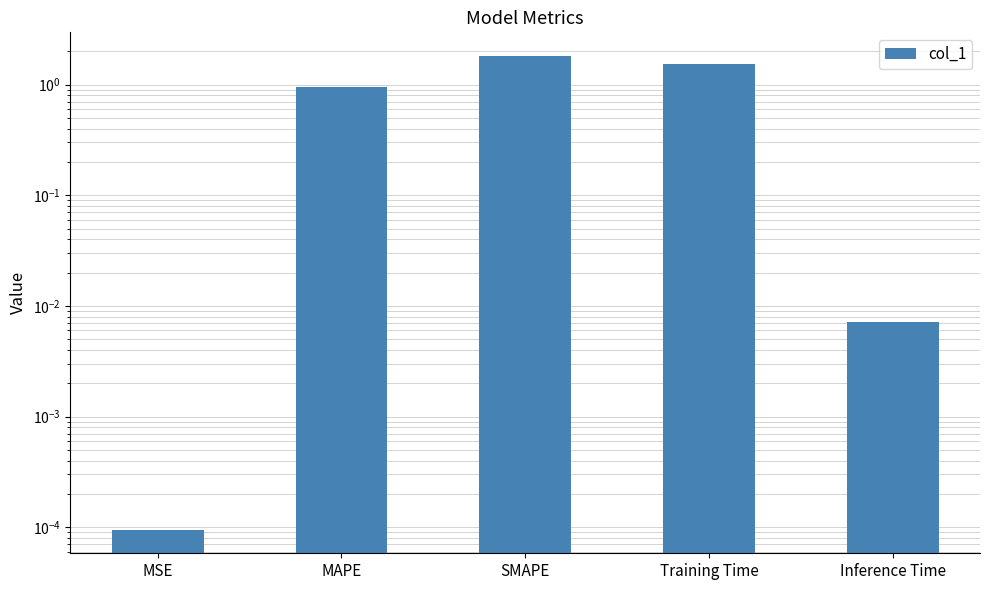

Rank the categories by value from lowest to highest.

MSE, Inference Time, MAPE, Training Time, SMAPE